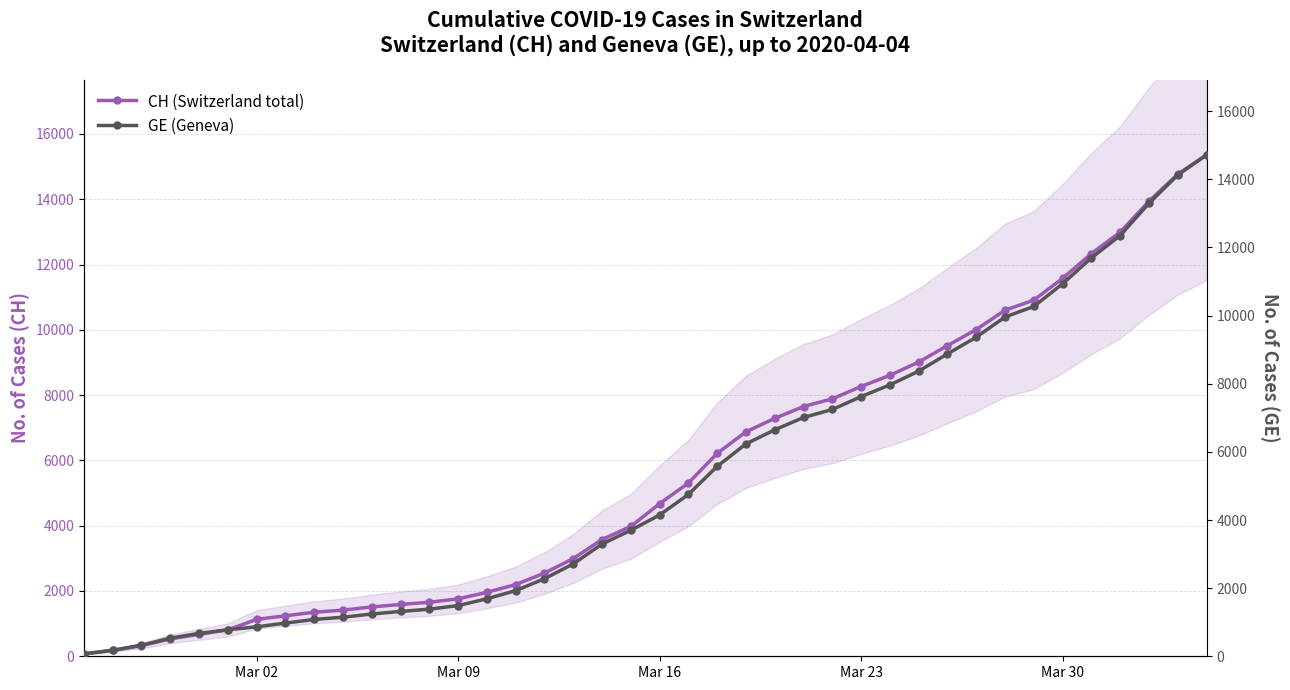

What is the sum of all CH (Switzerland total) values?

225270